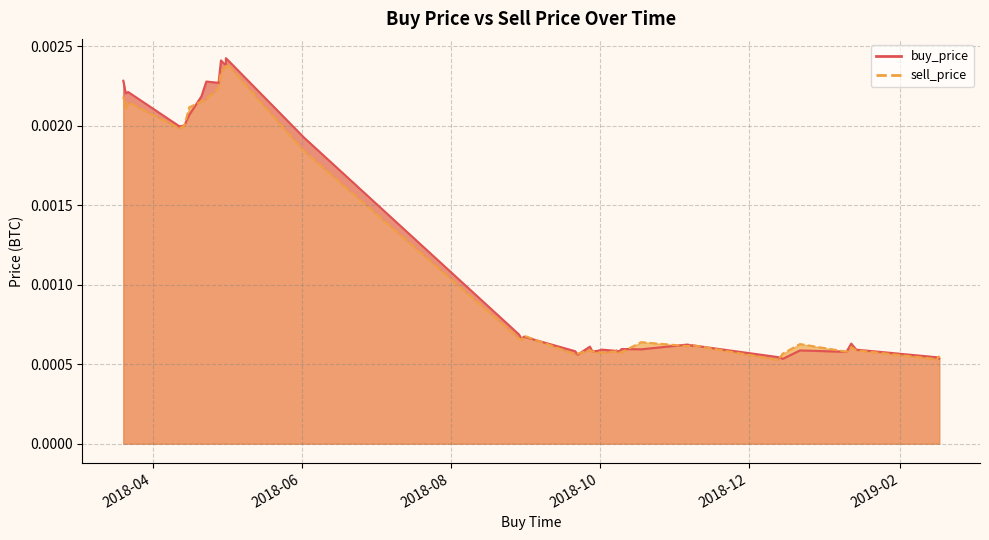

What is the label of the 25th point from the right?

2018-04-12